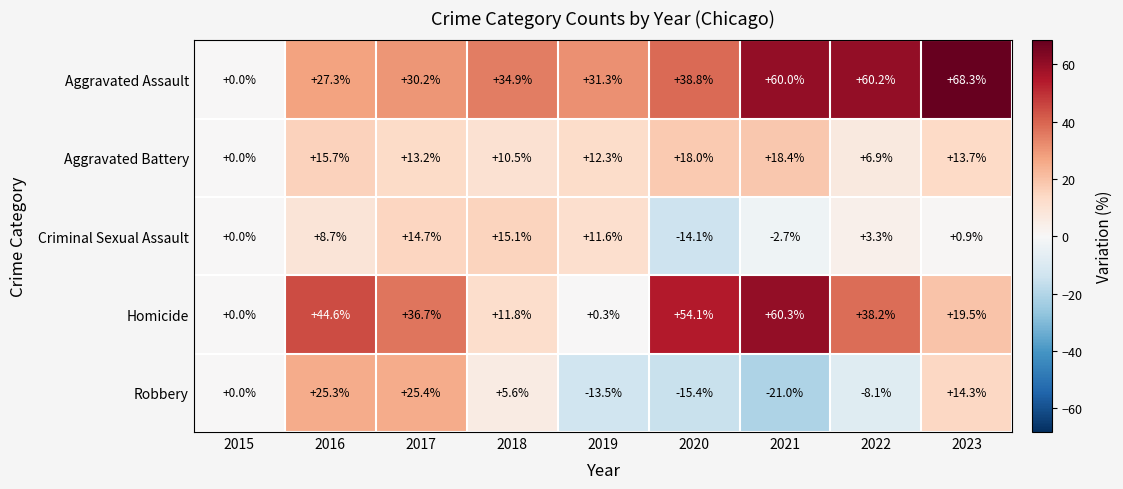

Between 2021 and 2023, which series saw the biggest shift?

Homicide